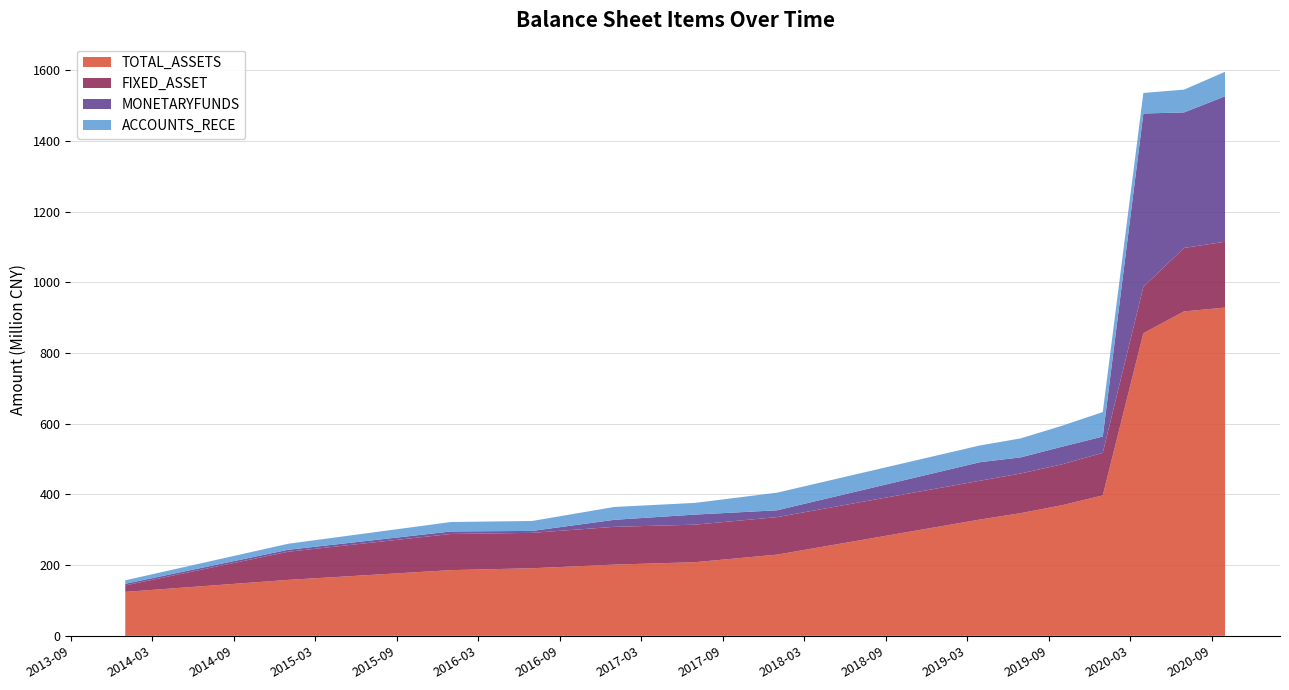

Reading right to left, what are all the values shown in this chart?

TOTAL_ASSETS: 2020-09-30=928931229.9	2020-06-30=918022979.6	2020-03-31=856394227.7	2019-12-31=397374061.2	2019-09-30=369426800.3	2019-06-30=347169982.0	2019-03-31=329145102.6	2017-12-31=229823832.6	2017-06-30=208403786.8	2016-12-31=201538989.3	2016-06-30=191242216.2	2015-12-31=185946050.3	2014-12-31=158293296.9	2013-12-31=124407033.7
FIXED_ASSET: 2020-09-30=186346095.3	2020-06-30=179678012.1	2020-03-31=131089842.7	2019-12-31=120537497.8	2019-09-30=115682576.0	2019-06-30=112209600.2	2019-03-31=109878488.4	2017-12-31=106107508.1	2017-06-30=106205381.6	2016-12-31=106908078.8	2016-06-30=100190683.5	2015-12-31=102350916.0	2014-12-31=79647910.0	2013-12-31=18251872.4
MONETARYFUNDS: 2020-09-30=411586006.4	2020-06-30=383429838.4	2020-03-31=490703028.0	2019-12-31=46084075.5	2019-09-30=49912085.0	2019-06-30=45612007.4	2019-03-31=52428811.7	2017-12-31=19342824.8	2017-06-30=28535410.0	2016-12-31=19860304.0	2016-06-30=5473814.2	2015-12-31=7038952.6	2014-12-31=5546202.1	2013-12-31=4685830.8
ACCOUNTS_RECE: 2020-09-30=69118786.6	2020-06-30=64553252.2	2020-03-31=58140505.5	2019-12-31=69230778.8	2019-09-30=59216164.8	2019-06-30=53727863.5	2019-03-31=47403457.7	2017-12-31=49880611.4	2017-06-30=33068324.0	2016-12-31=36386314.6	2016-06-30=28148904.8	2015-12-31=26750370.6	2014-12-31=17049929.8	2013-12-31=9820857.8